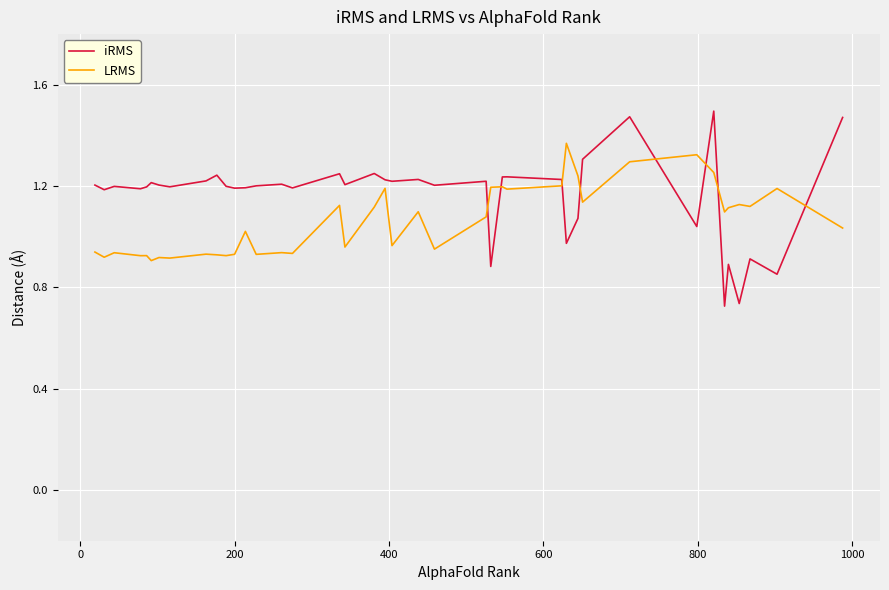

Which series has the largest total across all categories?

iRMS